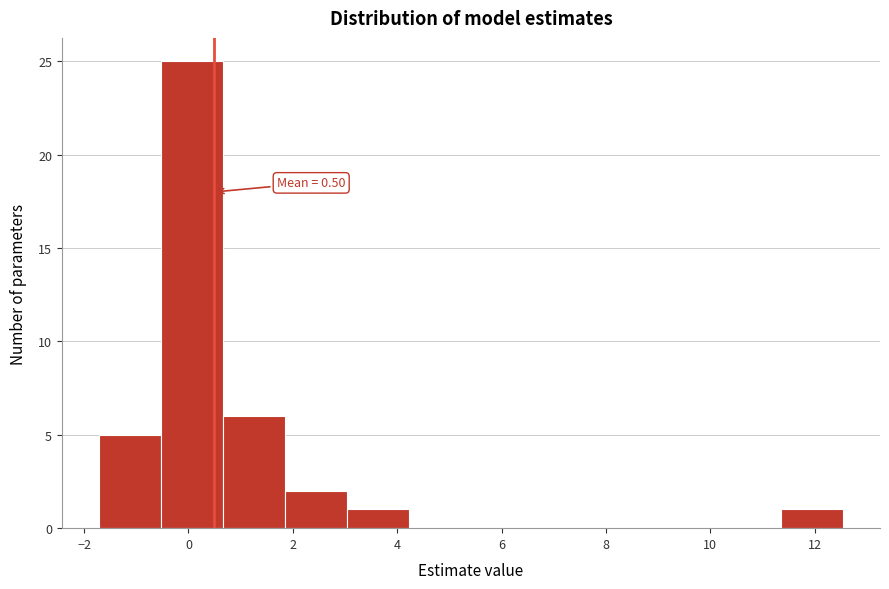

Which range on the x-axis has the tallest bar?

-0.6 to 0.6